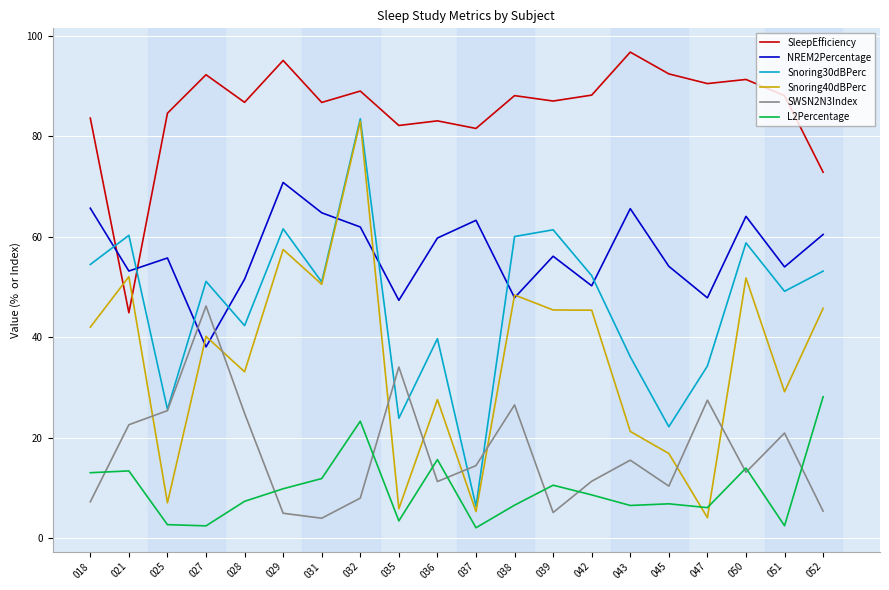

Is this an area chart (filled region under the line)?

No